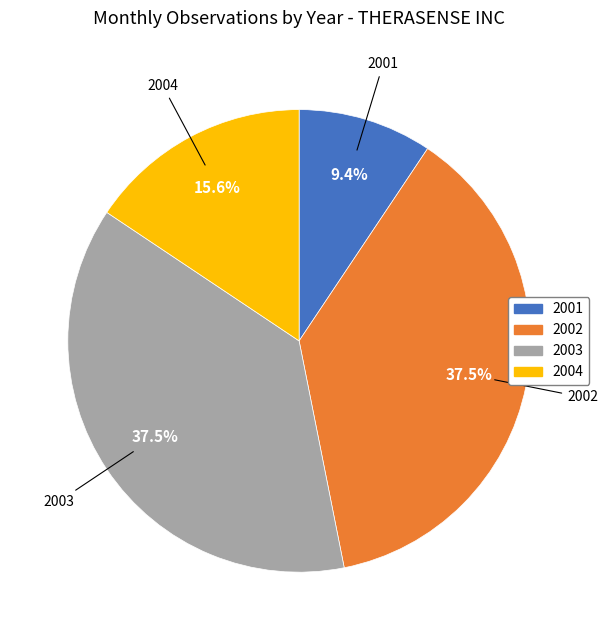

To the nearest percent, what is the combined percentage of 2003 and 2002?

75%